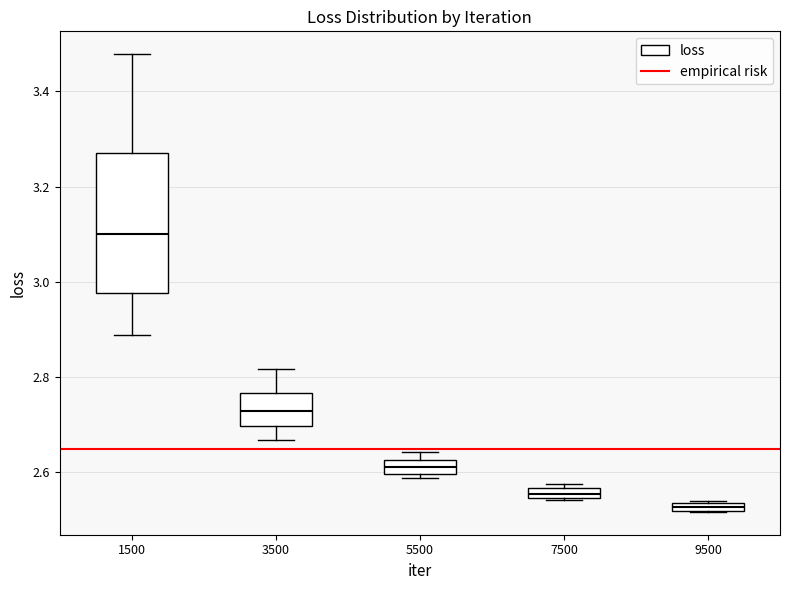

Where is the upper edge of the box at x = 7500 on the y-axis? The values are not printed on the chart, so give them approximately, as read against the axis.

2.56